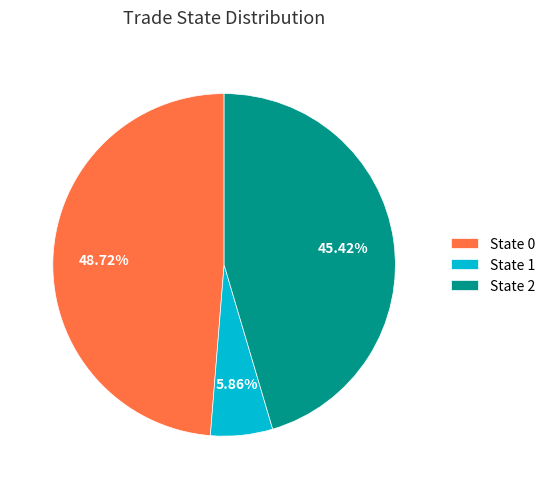

Does State 1 account for over 50% of the chart?

No